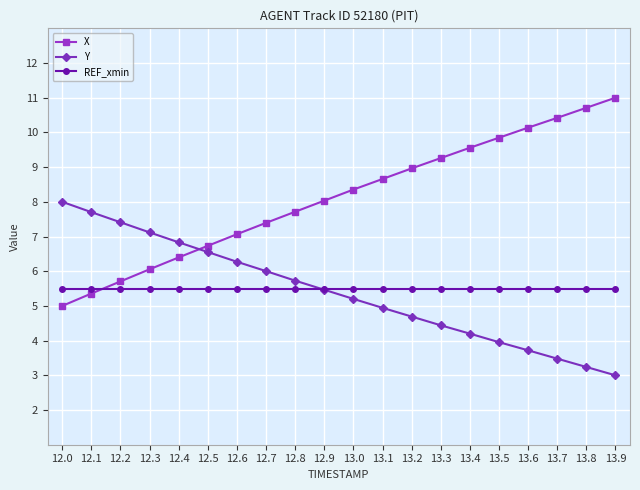

What is the maximum value shown in the chart?

11.0